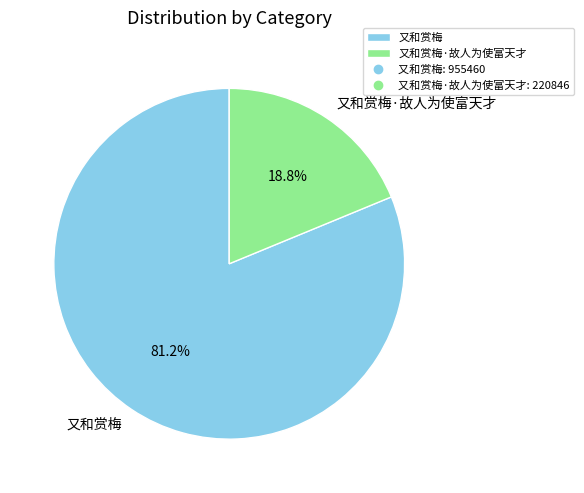

Rank the categories by value from lowest to highest.

又和赏梅·故人为使富天才, 又和赏梅